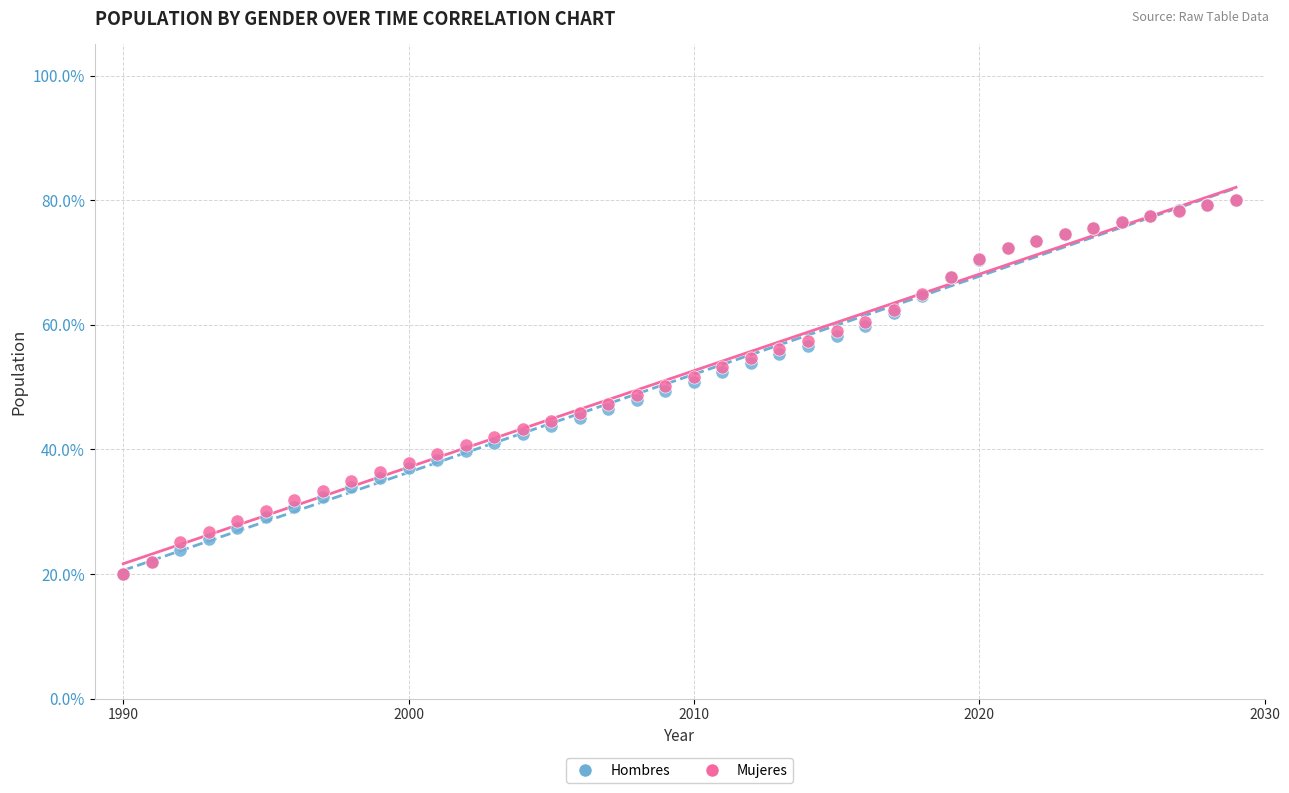

What are all the series names shown in the legend?

Hombres, Mujeres